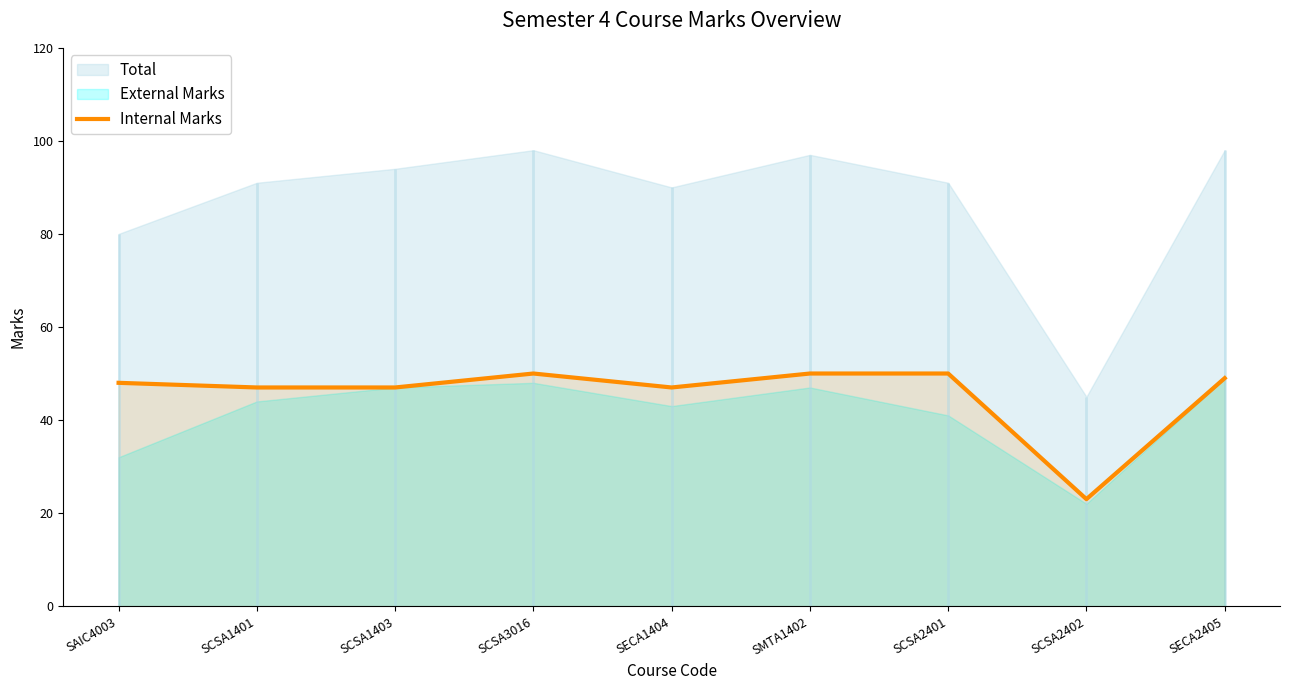

What is the ratio of the value at SCSA2401 to the value at SECA1404?

1.1